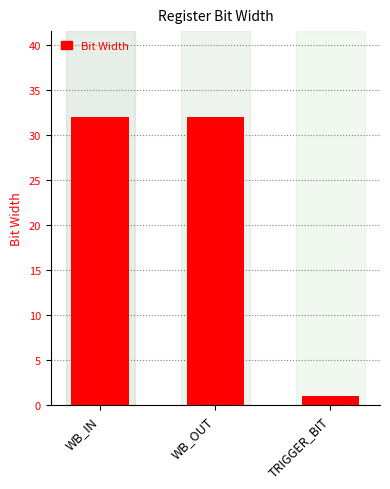

What is the ratio of the value at WB_IN to the value at TRIGGER_BIT?

32.0